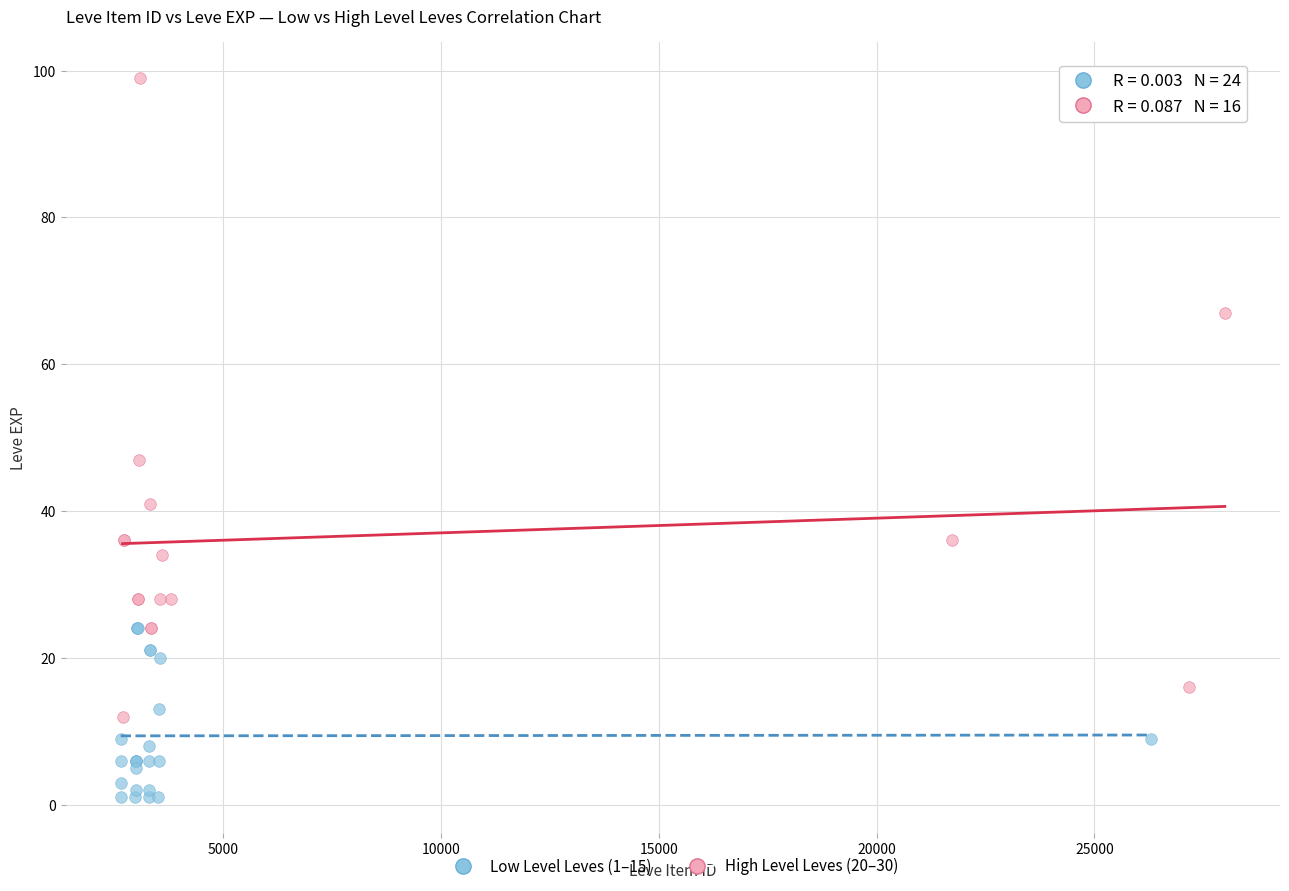

Which series has the widest spread of Y values?

High Level Leves (20–30)